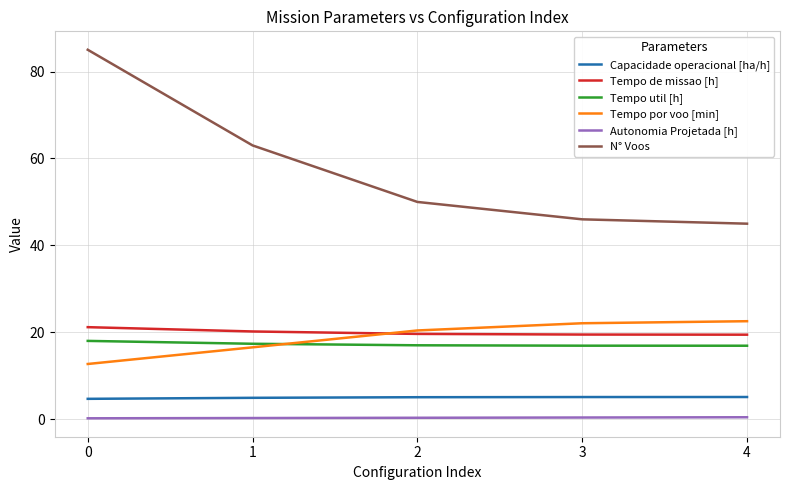

True or false: N° Voos has a value of 85.0 at 0.

True